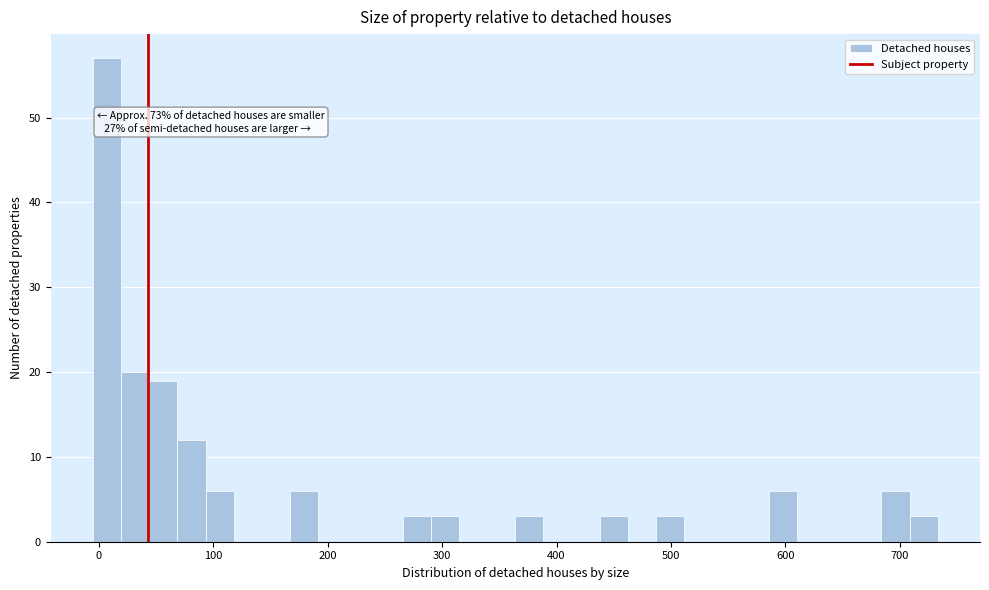

Read against the x-axis, roughly where is the centre of the tallest bar?

10